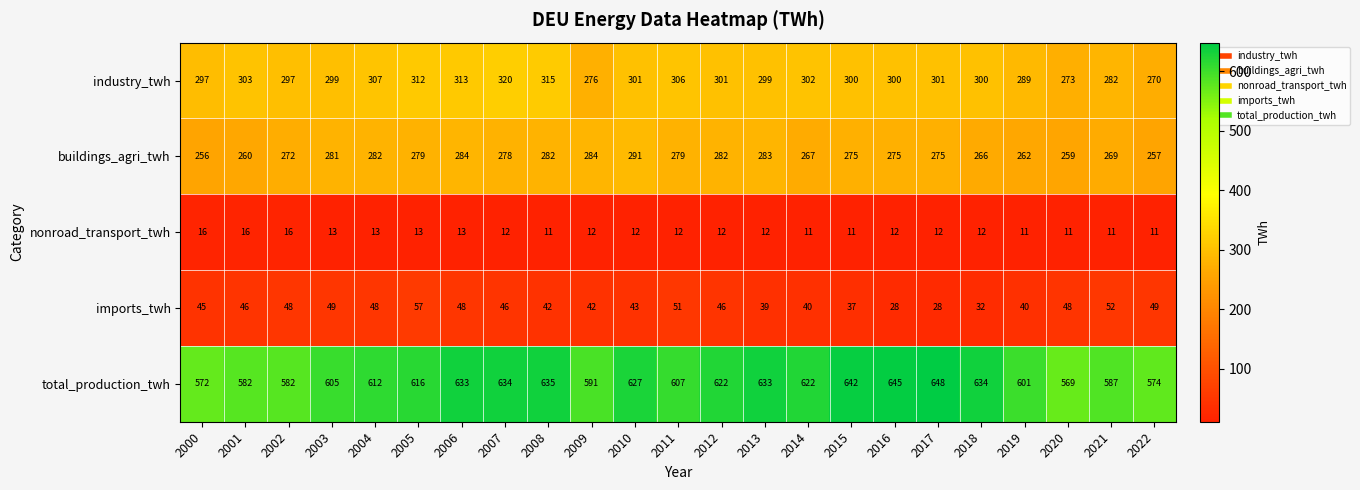

At which category is the sum across all series the highest?

2006